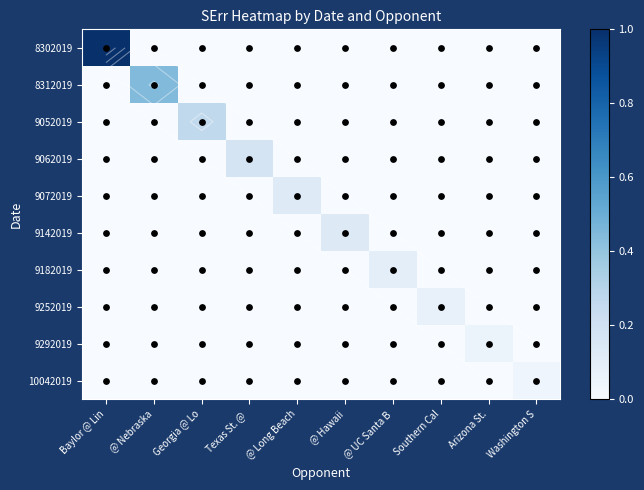

Count the 9142019 values in the range 0 to 1.

10